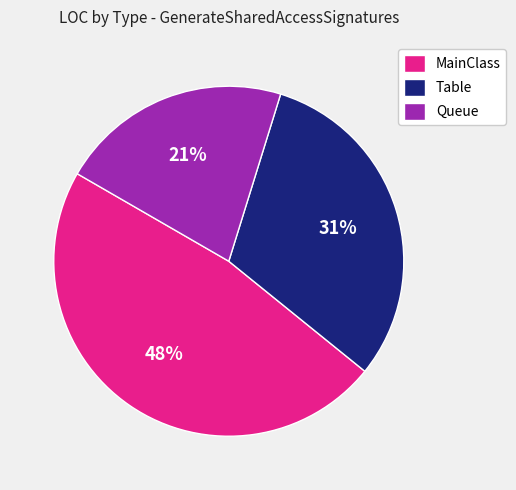

Do Queue and Table together represent more than half of the pie?

Yes